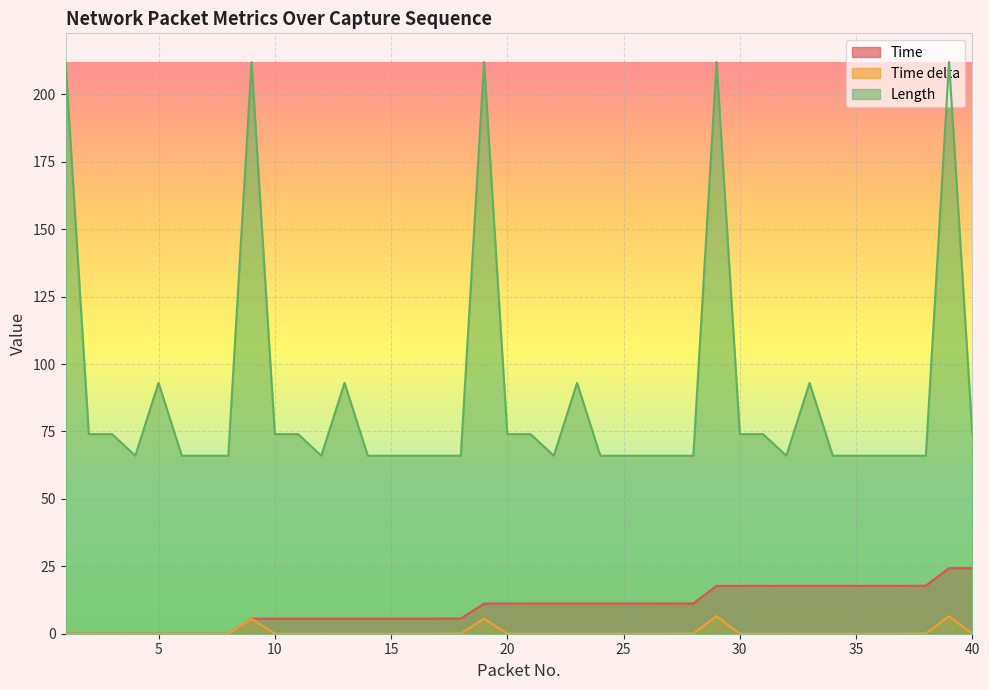

The value of Time at 15 is 2.3. True or false?

False